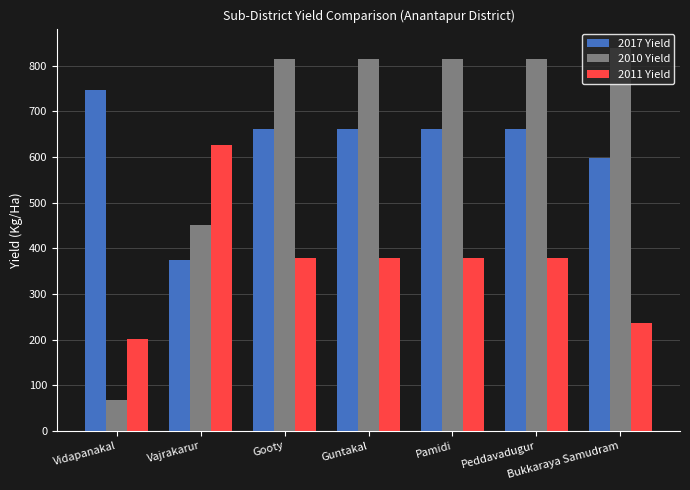

What is the label of the 6th bar from the left?

Peddavadugur